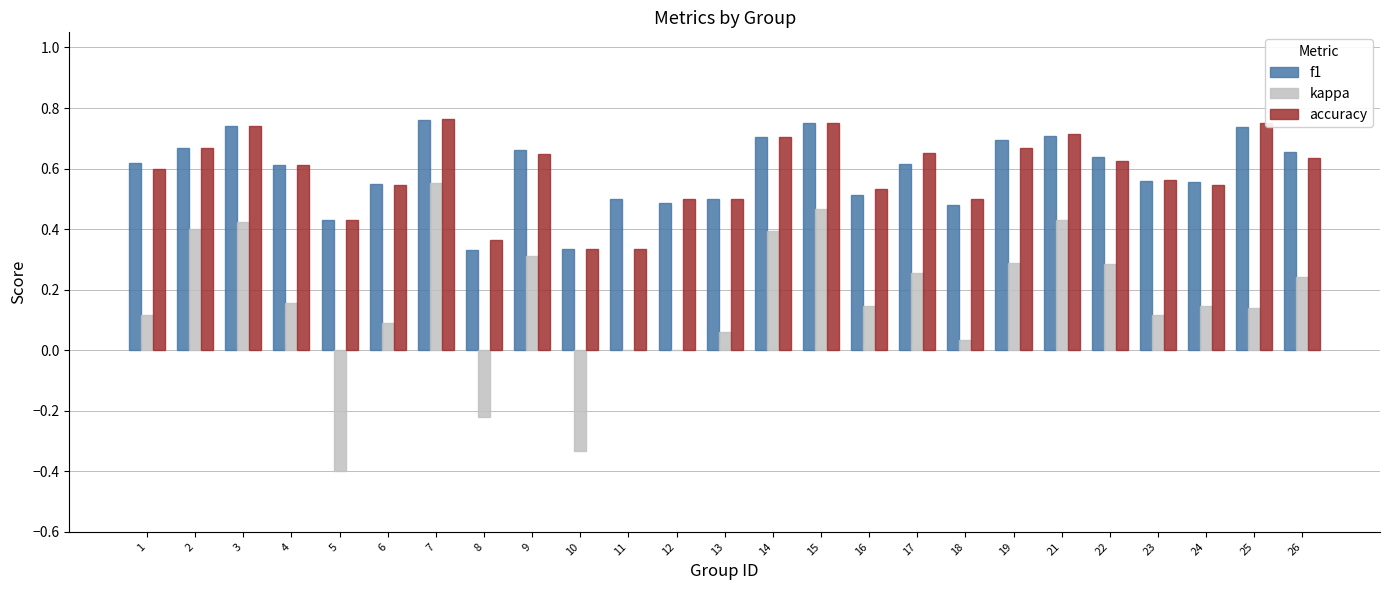

Are the bars grouped side by side (vs. stacked)?

Yes